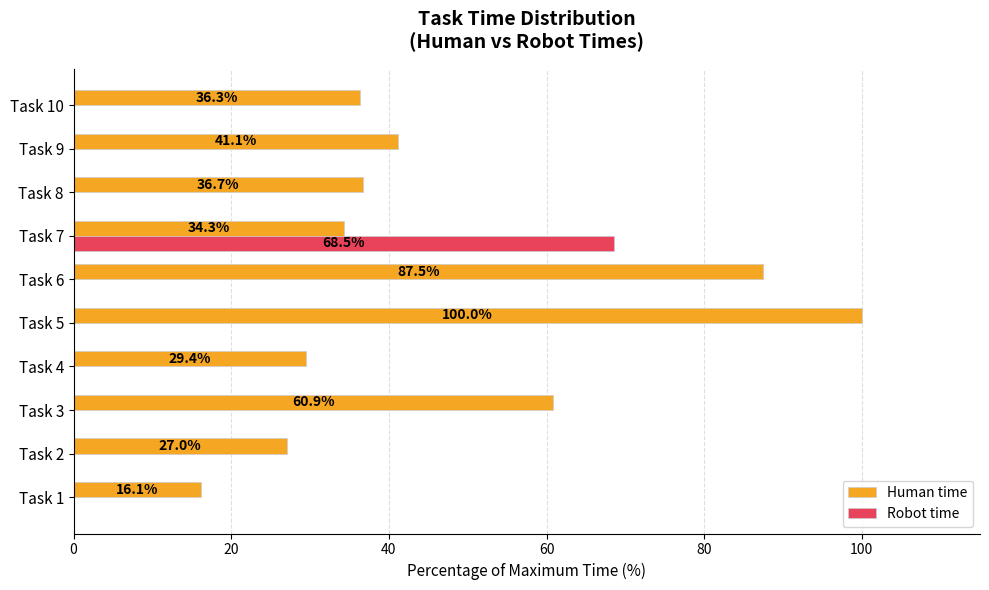

True or false: Robot time has a value of 68.5 at Task 7.

True